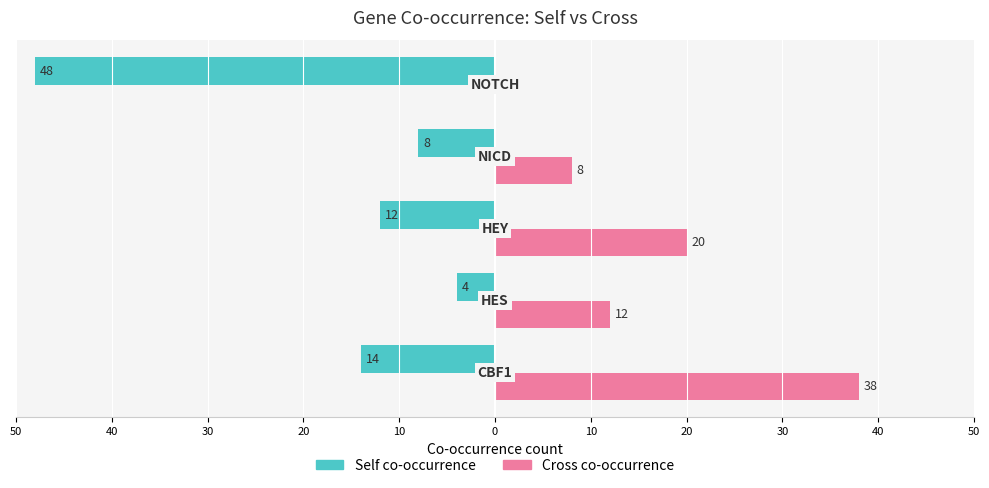

What are all the series names shown in the legend?

Self co-occurrence, Cross co-occurrence